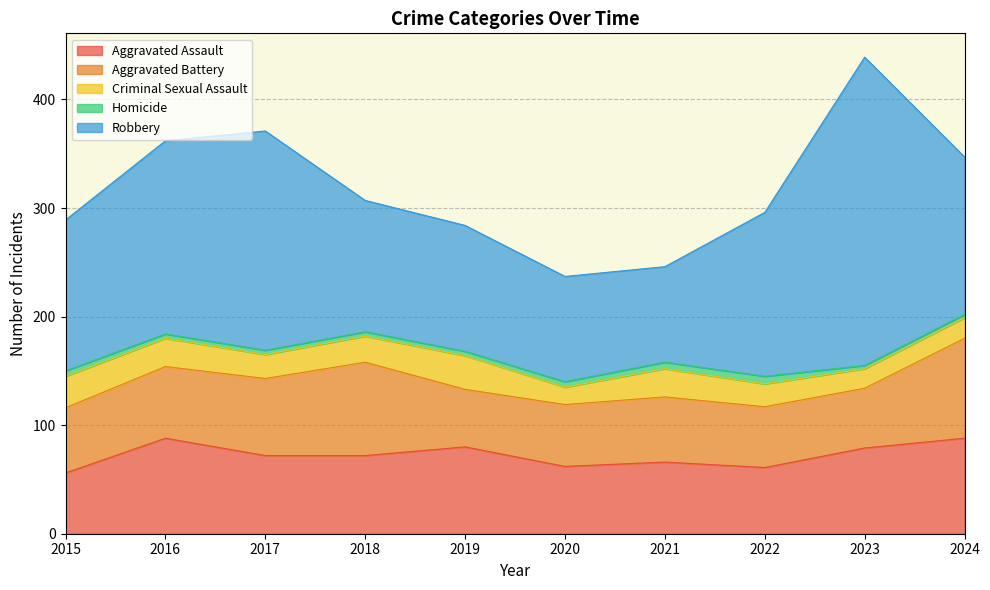

What is the maximum value shown in the chart?

284